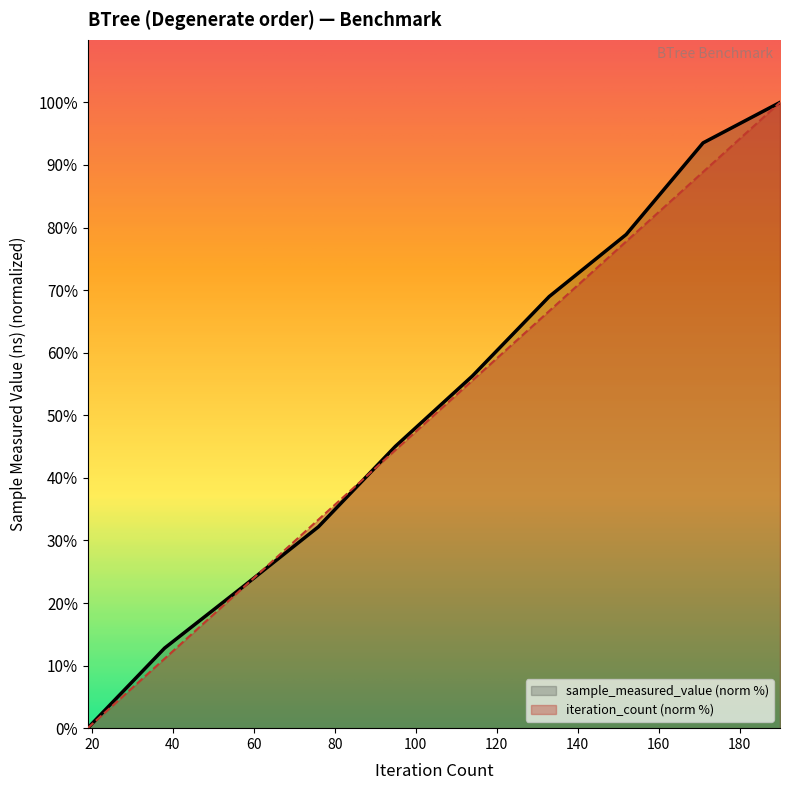

True or false: iteration_count and sample_measured_value intersect in this chart.

True